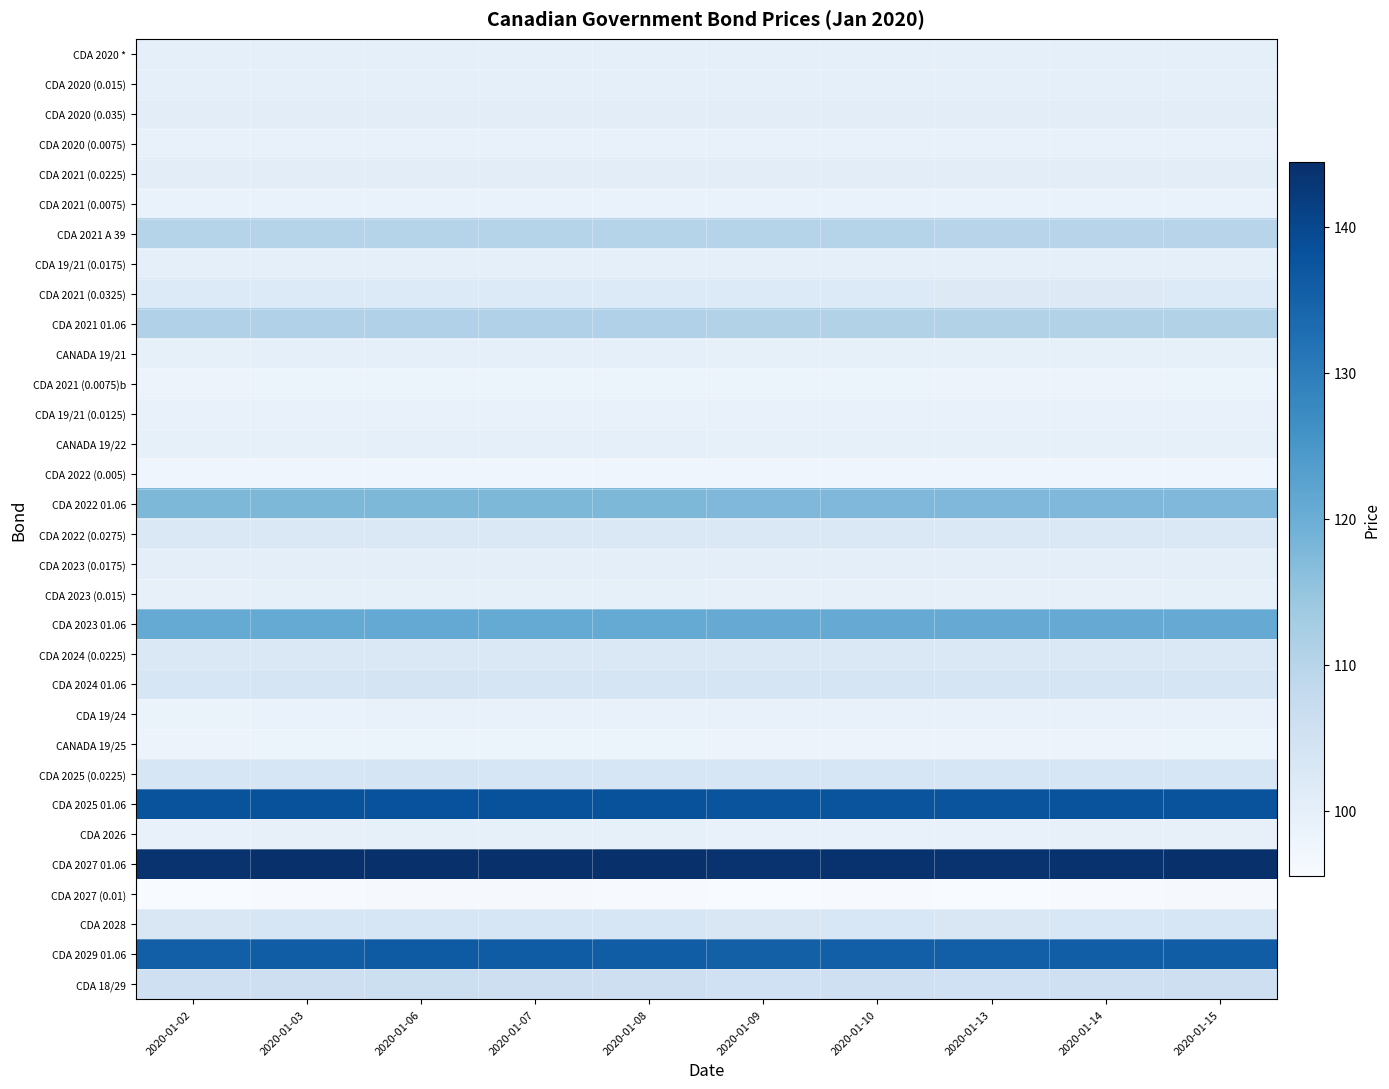

Rank the series by their maximum value, from highest to lowest.

CDA 2027 01.06, CDA 2025 01.06, CDA 2029 01.06, CDA 2023 01.06, CDA 2022 01.06, CDA 2021 01.06, CDA 2021 A 39, CDA 18/29, CDA 2024 01.06, CDA 2025 (0.0225), CDA 2028, CDA 2024 (0.0225), CDA 2022 (0.0275), CDA 2021 (0.0325), CDA 2020 (0.035), CDA 2021 (0.0225), CDA 2023 (0.0175), CDA 19/21 (0.0175), CDA 2020 *, CDA 2020 (0.015), CANADA 19/21, CANADA 19/22, CDA 2026, CDA 2023 (0.015), CDA 19/21 (0.0125), CDA 2020 (0.0075), CDA 19/24, CDA 2021 (0.0075), CANADA 19/25, CDA 2021 (0.0075)b, CDA 2022 (0.005), CDA 2027 (0.01)